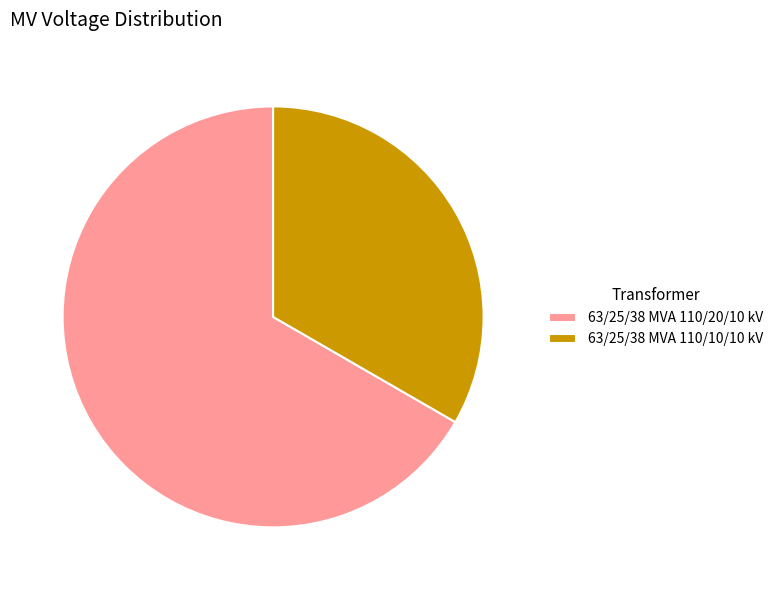

Does 63/25/38 MVA 110/20/10 kV represent more than half of the total?

Yes